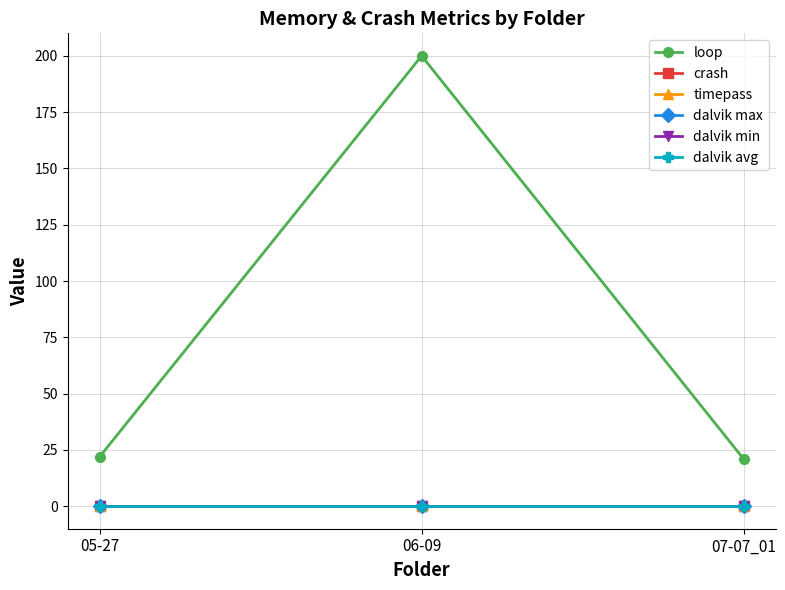

List the series in order of their peak value, lowest first.

crash, timepass, dalvik max, dalvik min, dalvik avg, loop